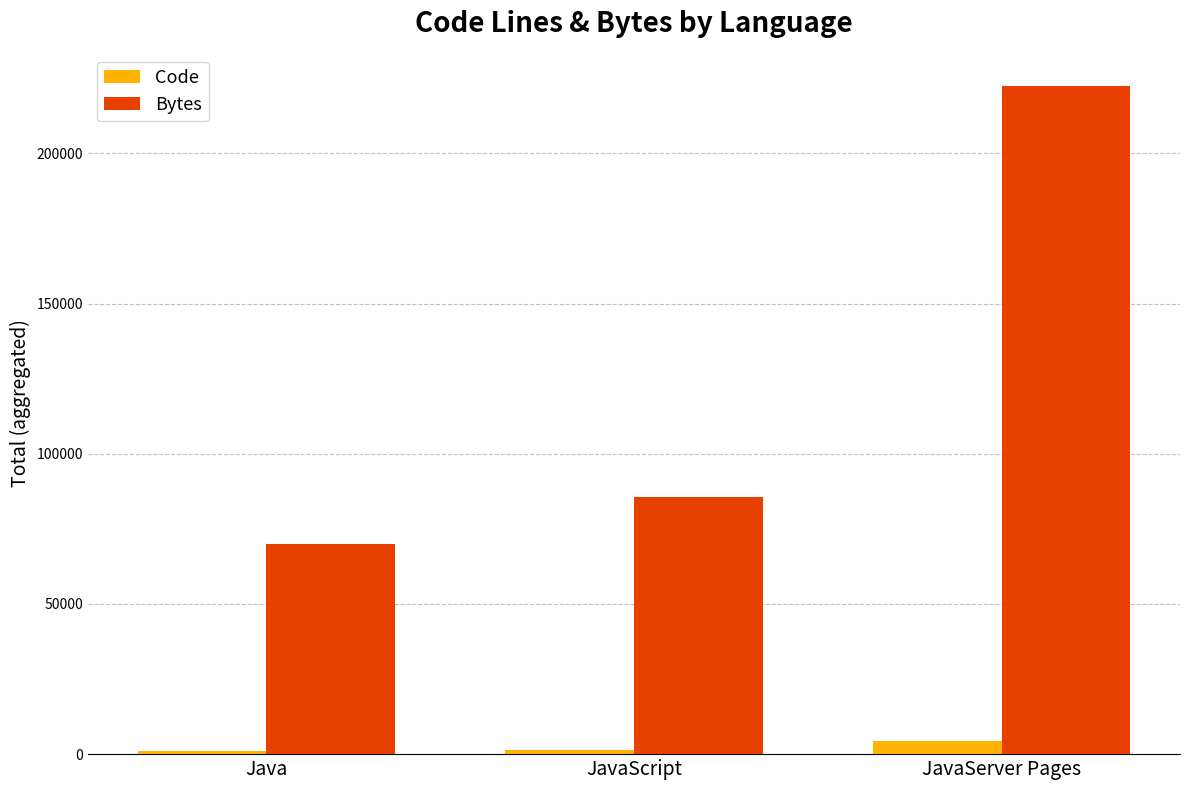

At which category is the sum across all series the highest?

JavaServer Pages